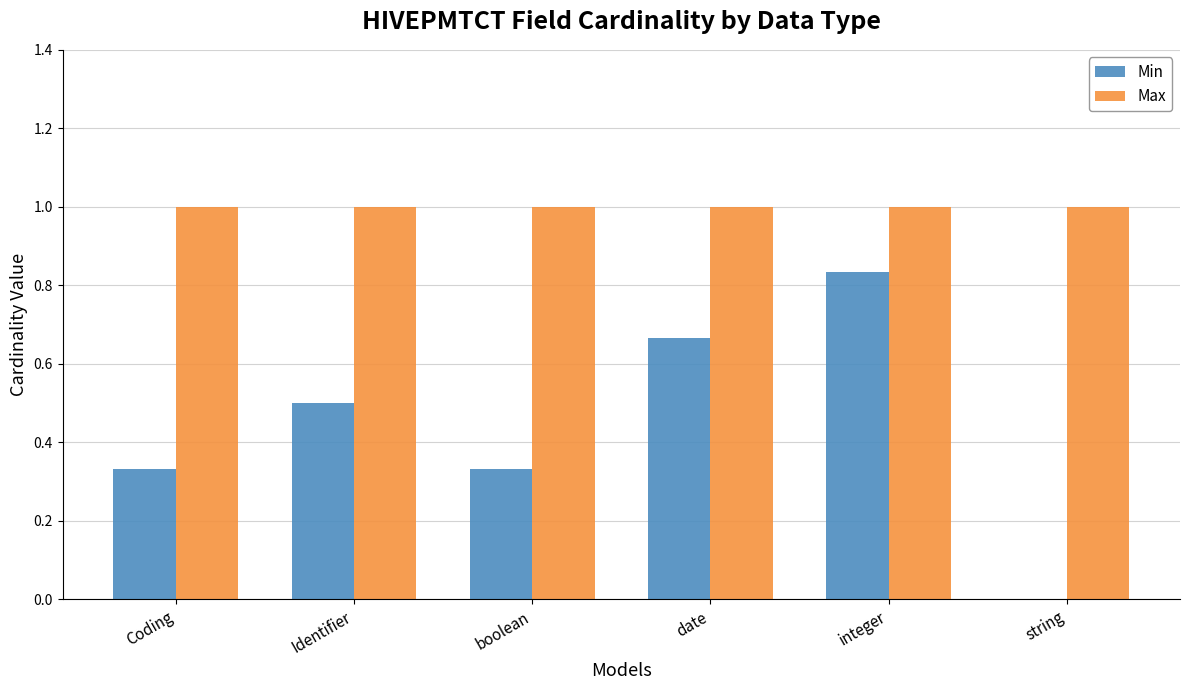

Read the Min value at Identifier.

0.5